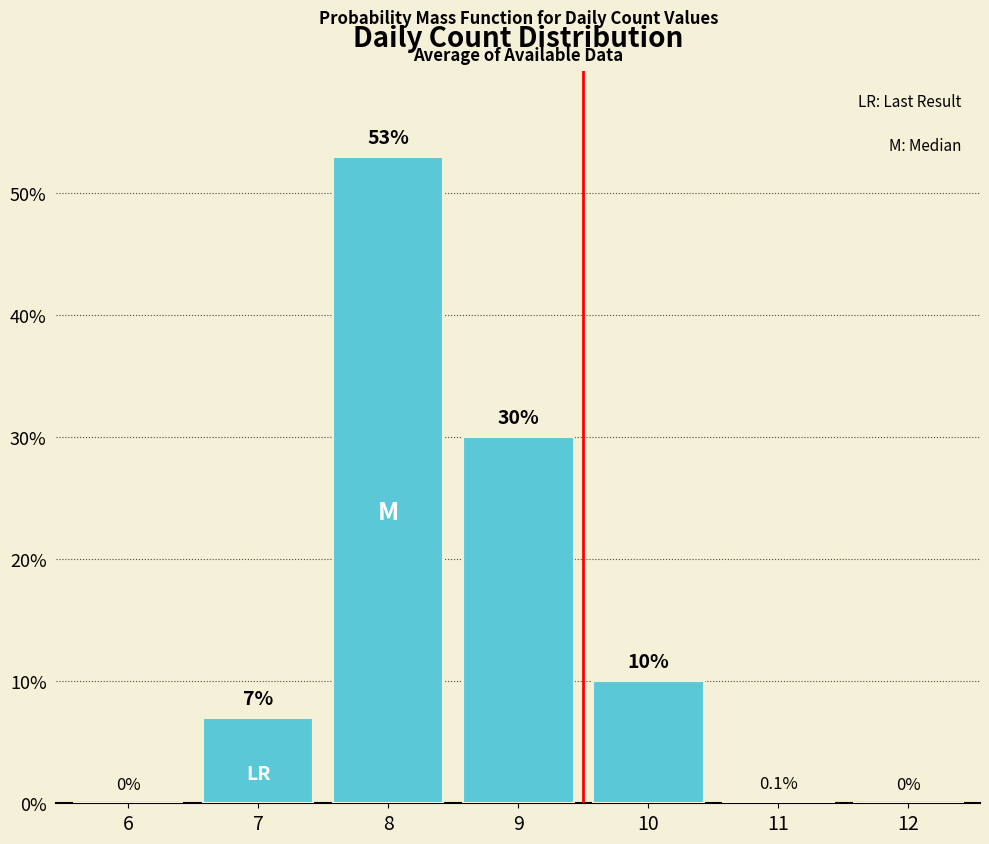

Reading right to left, extract all data points from this chart.

12=0.0	11=0.1	10=10.0	9=30.0	8=53.0	7=7.0	6=0.0